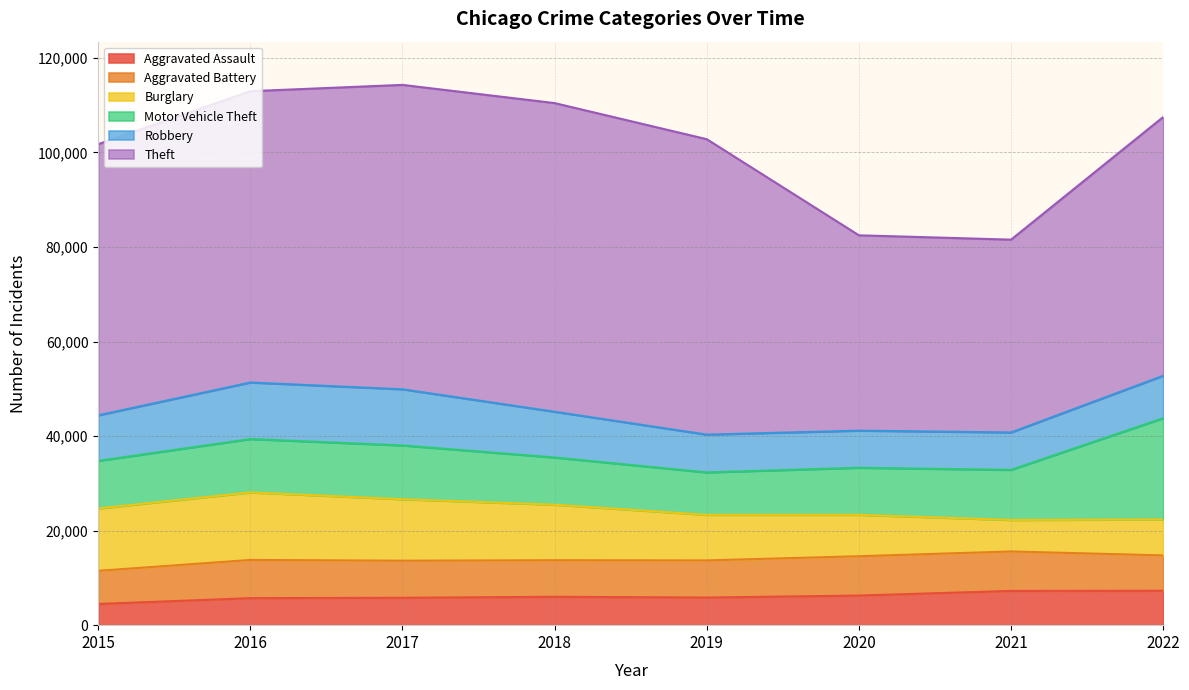

At how many categories does at least one series exceed 27472?

8